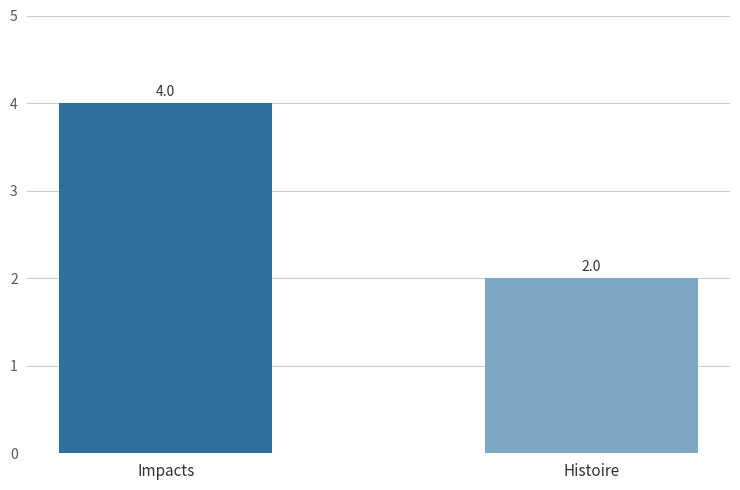

Reading left to right, list all the values displayed in this chart.

4	2